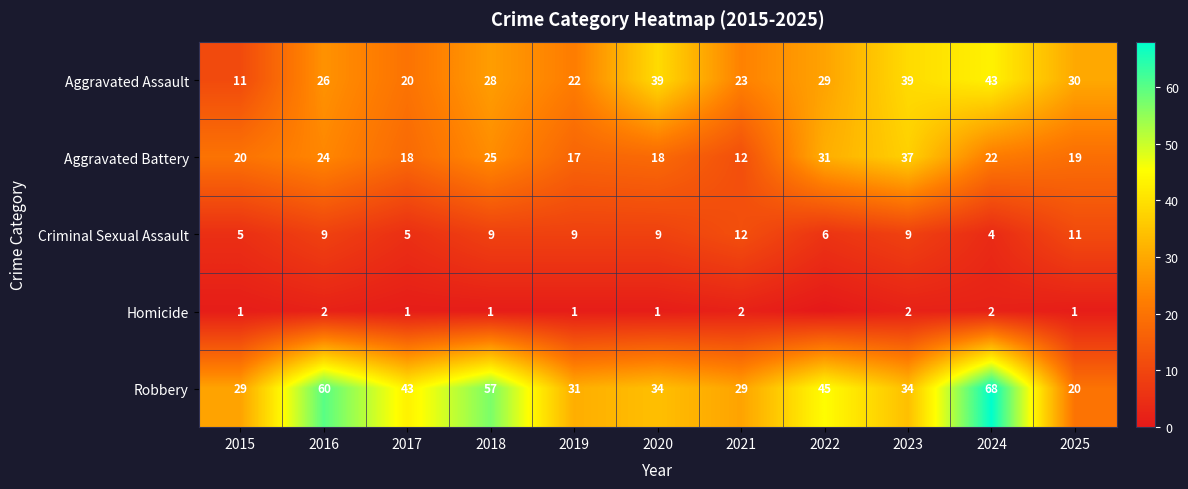

Is the value of Homicide at 2018 greater than the value of Aggravated Battery at 2025?

No